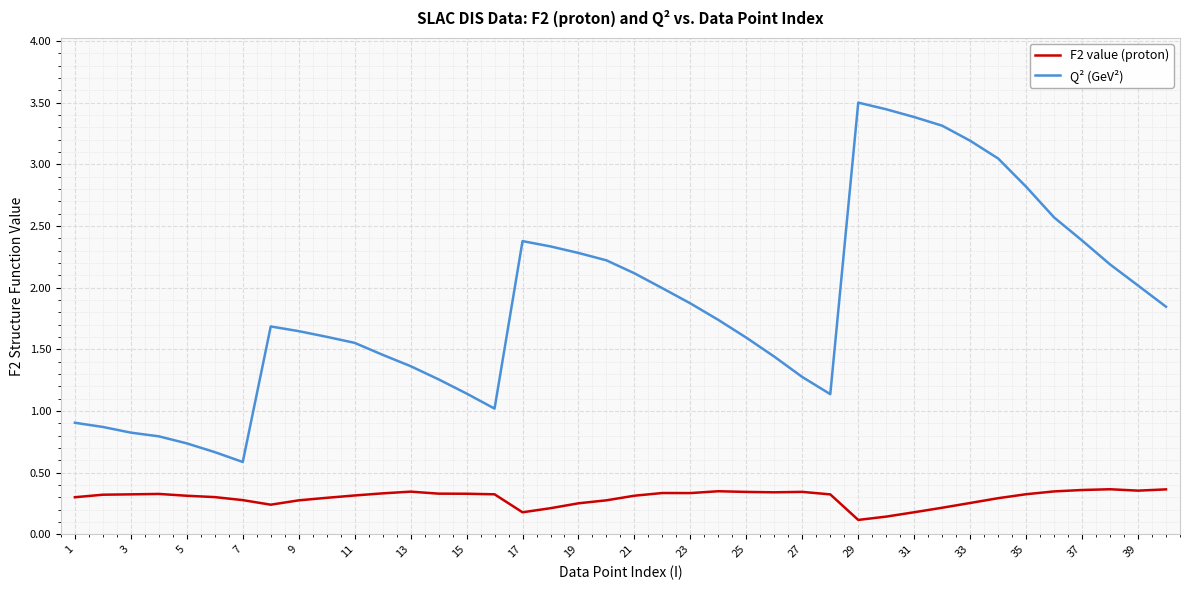

What is the minimum value for Q² (GeV²)?

0.6